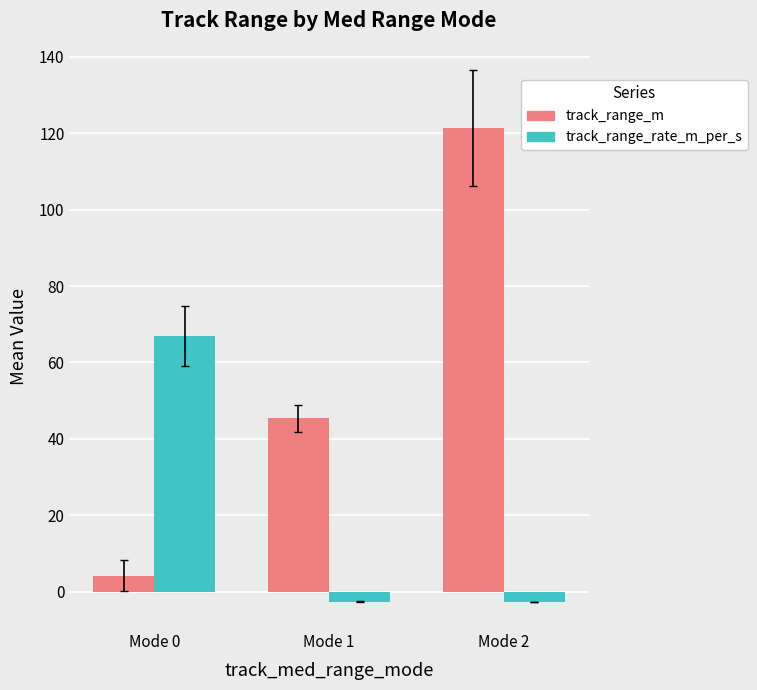

Which series has the largest total across all categories?

track_range_m